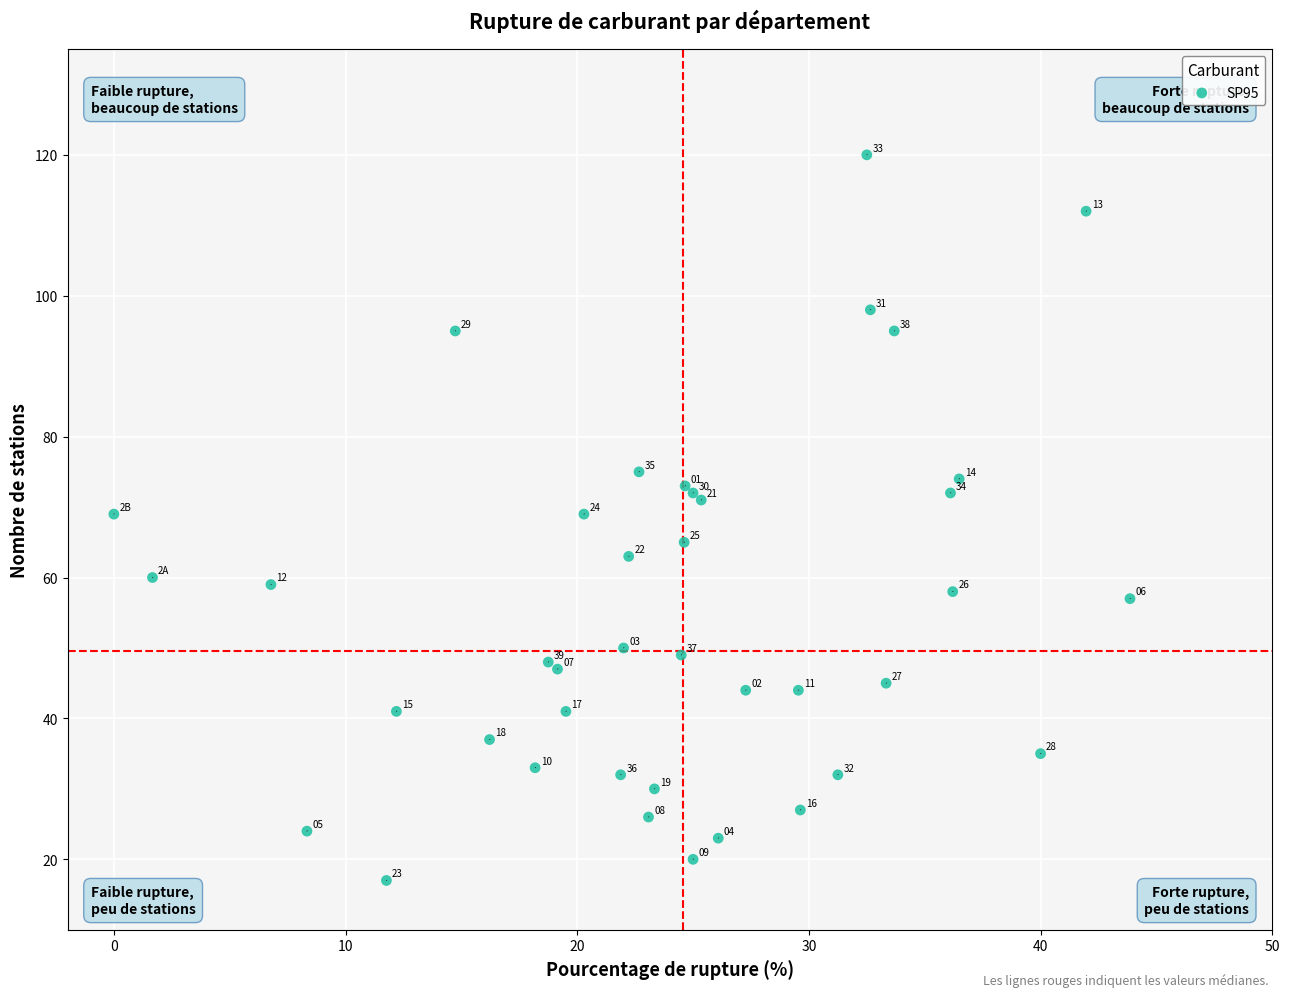

What Y value in the scatter plot is closest to 68?

69